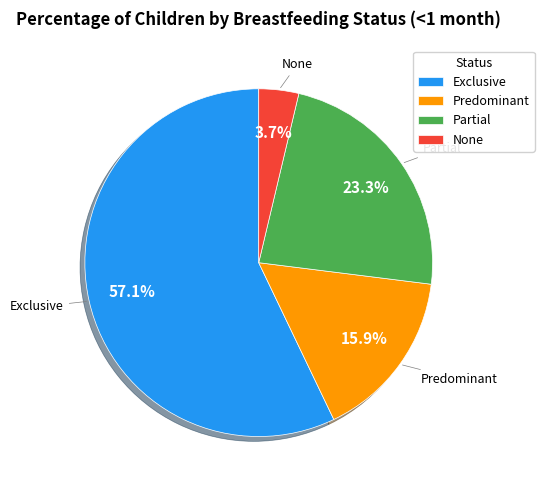

To the nearest percent, what is the combined percentage of Predominant and Exclusive?

73%